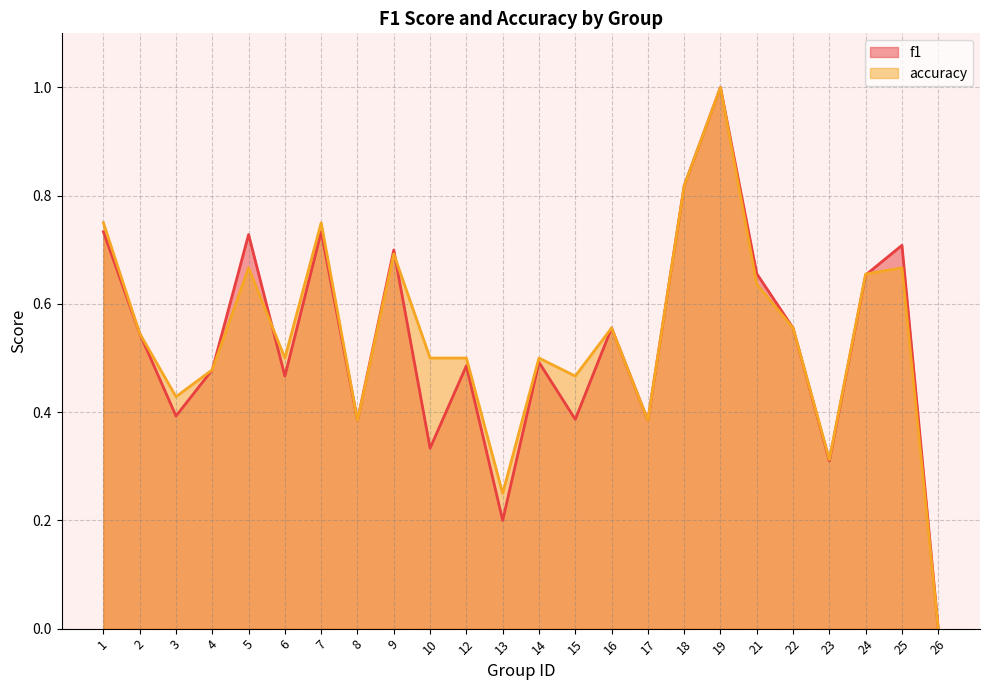

In f1, how many points are higher than both neighbors (excluding endpoints)?

8